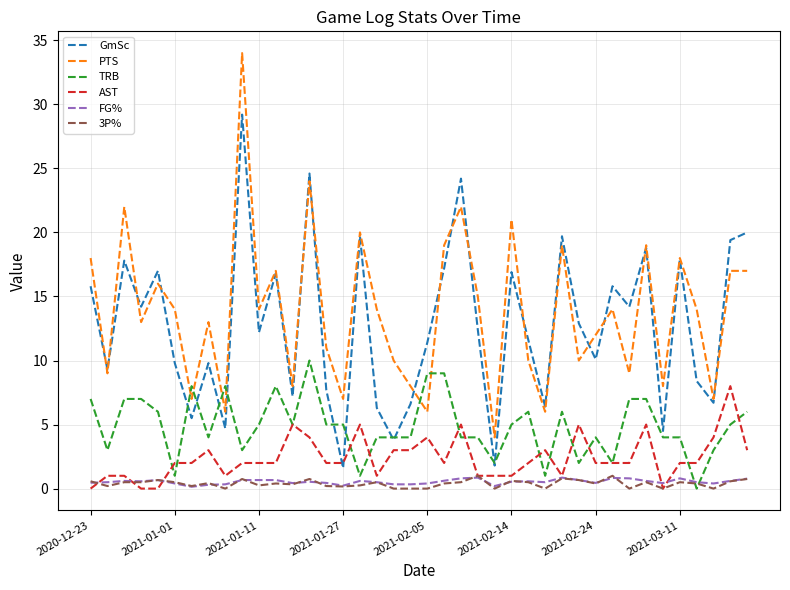

Which series has the widest spread of values?

PTS